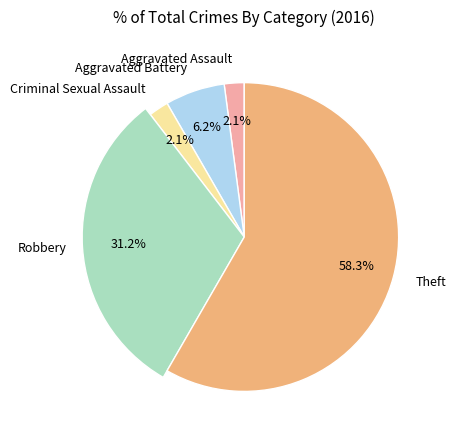

To the nearest percent, what portion does Theft represent?

58%